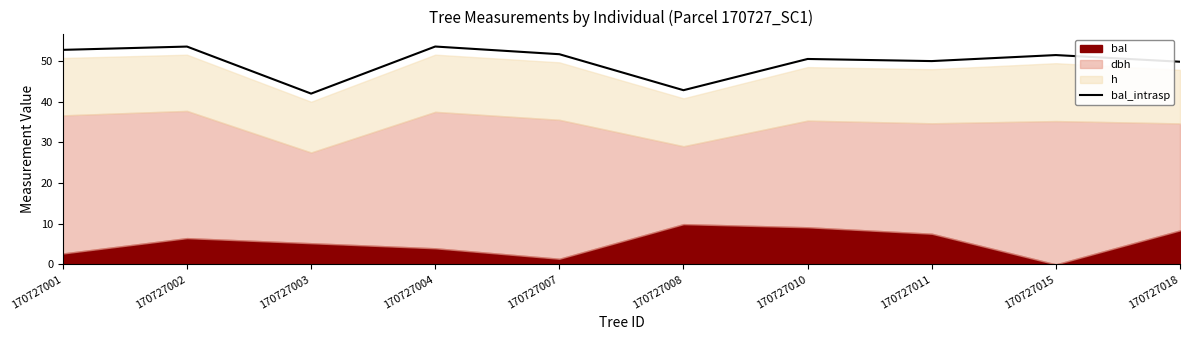

How many points are lower than both their immediate neighbors (excluding endpoints)?

3